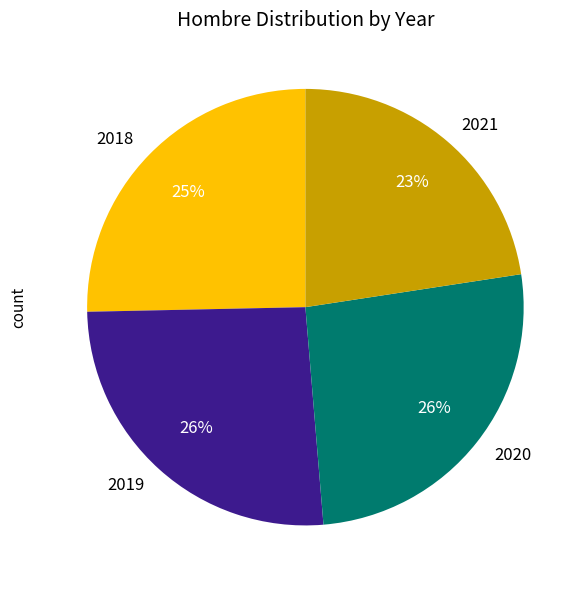

Do 2019 and 2018 together represent more than half of the pie?

Yes